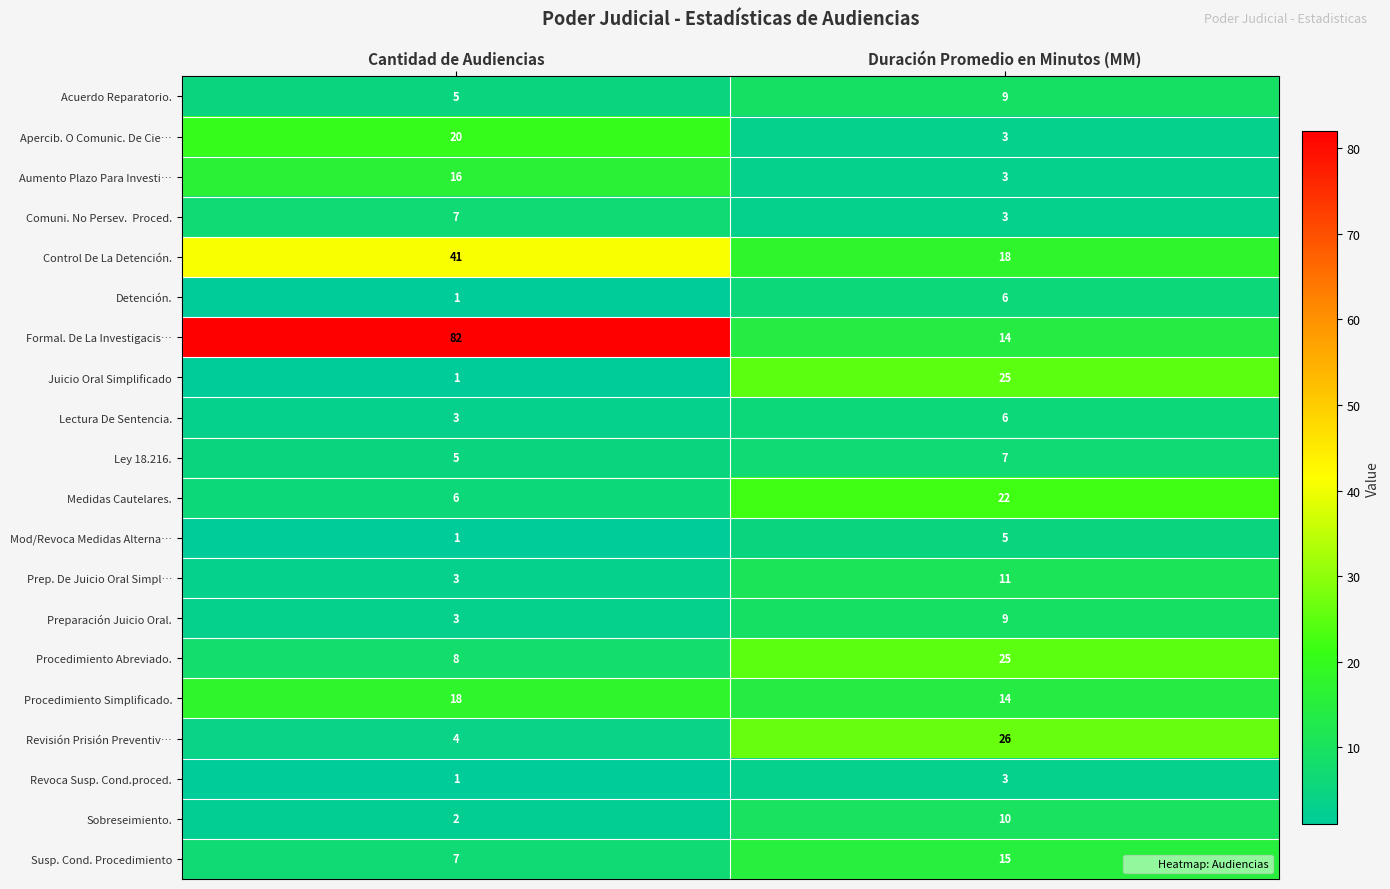

What is the maximum value shown in the chart?

82